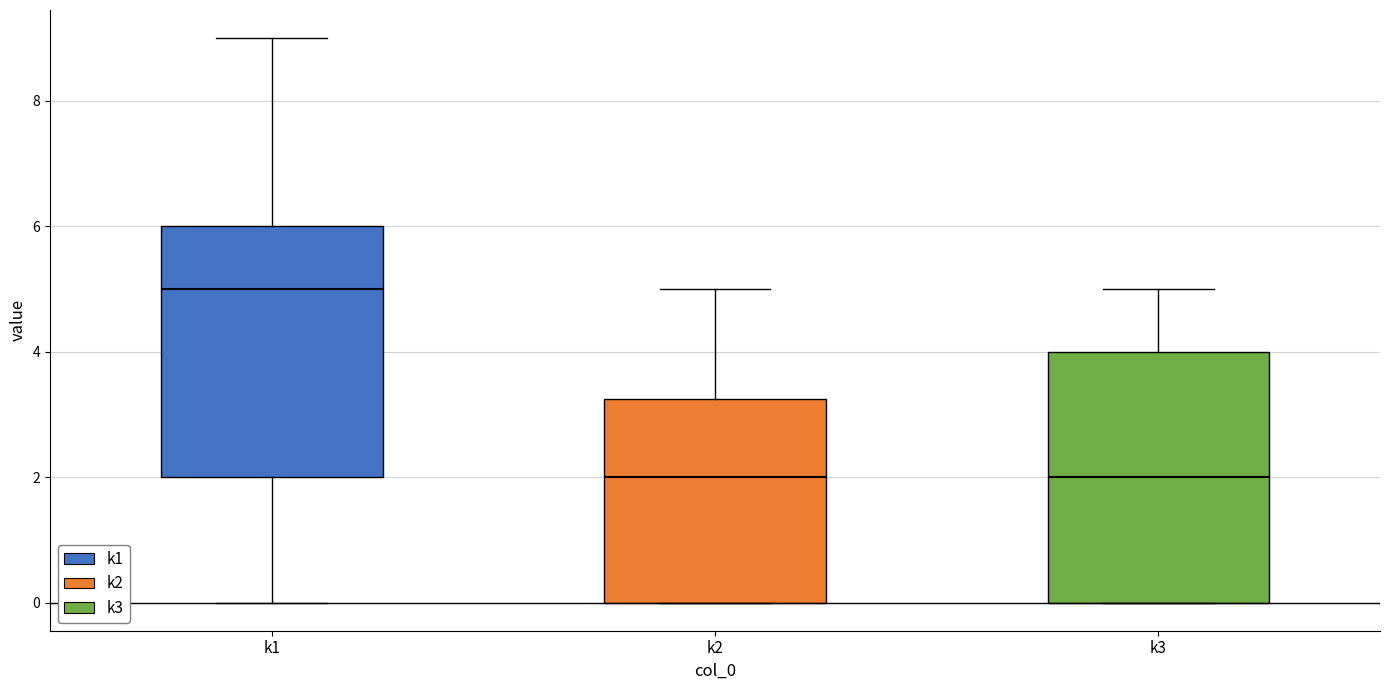

Which box has the highest median line?

k1